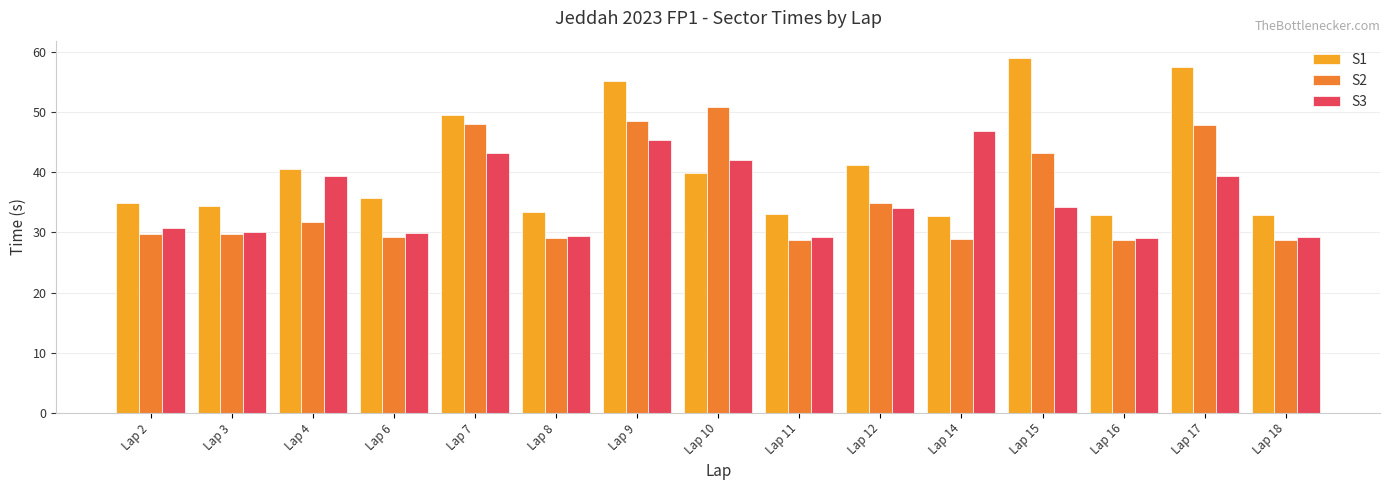

What is the lowest value of the S2 series?

28.7